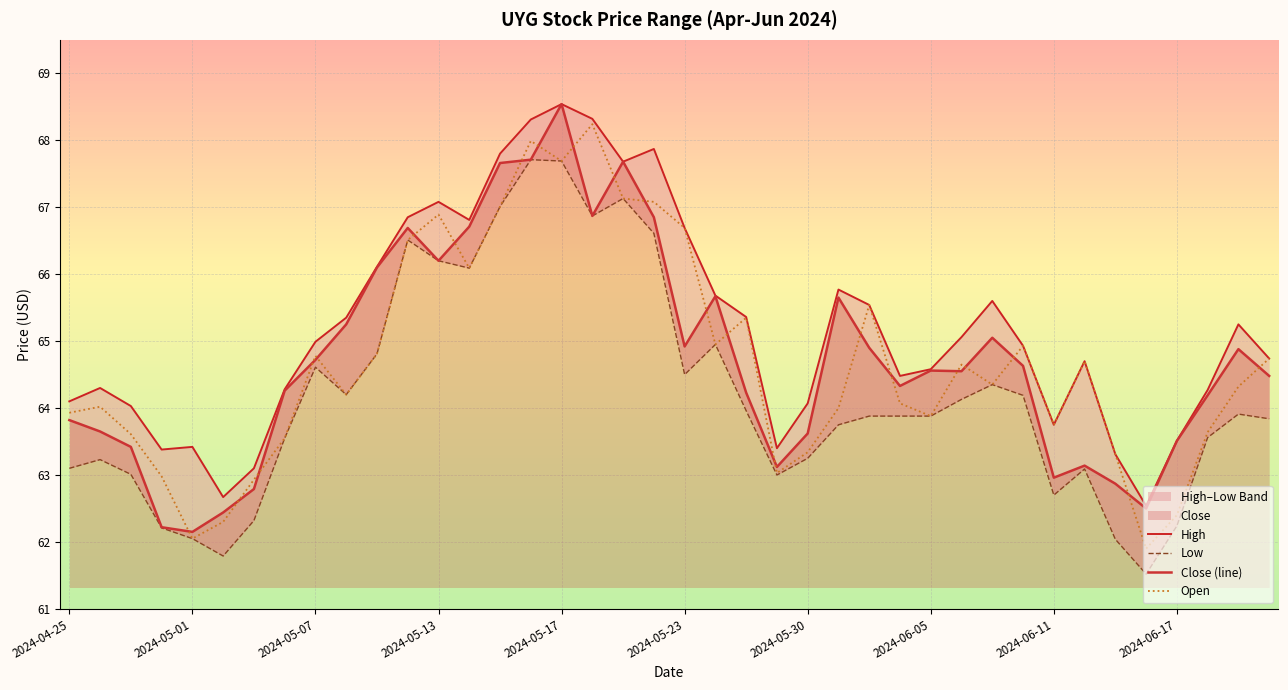

At which label does Close (line) reach its peak?

2024-05-17